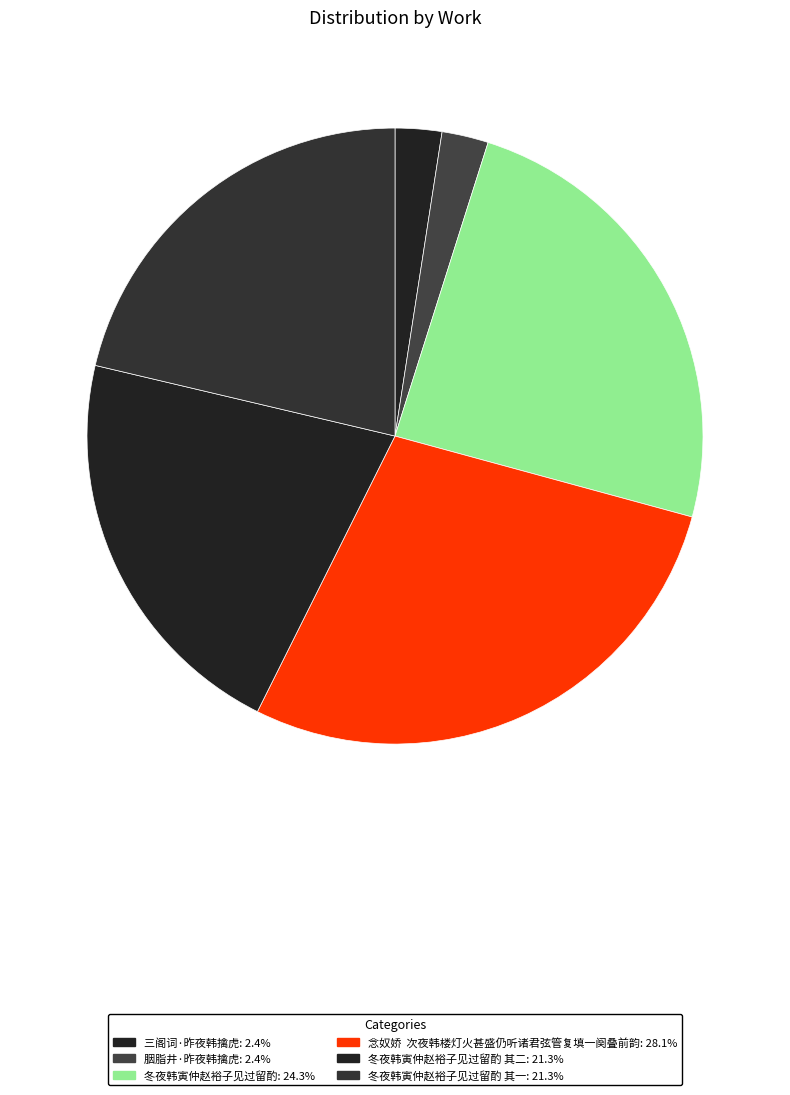

To the nearest percent, what is the difference between the largest and smallest slice percentages?

26%